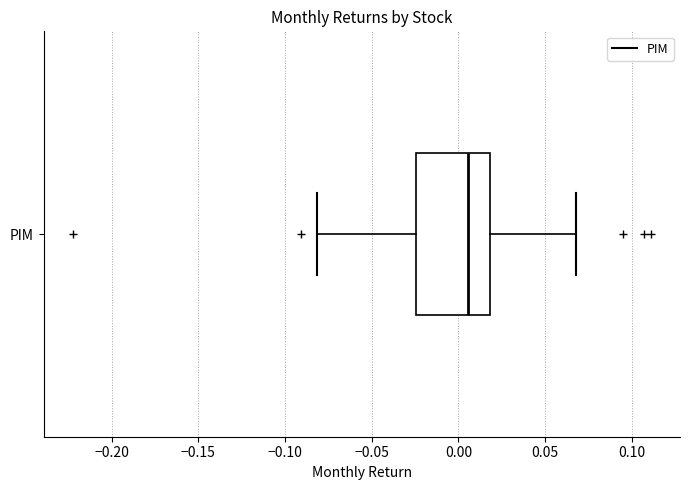

Read this box plot against the x-axis: the position of the median line, the range covered by the box, and the ends of both whiskers. The values are not printed on the chart, so give them approximately, as read against the axis.

median 0.005, box -0.025 to 0.020, whiskers -0.080 to 0.070